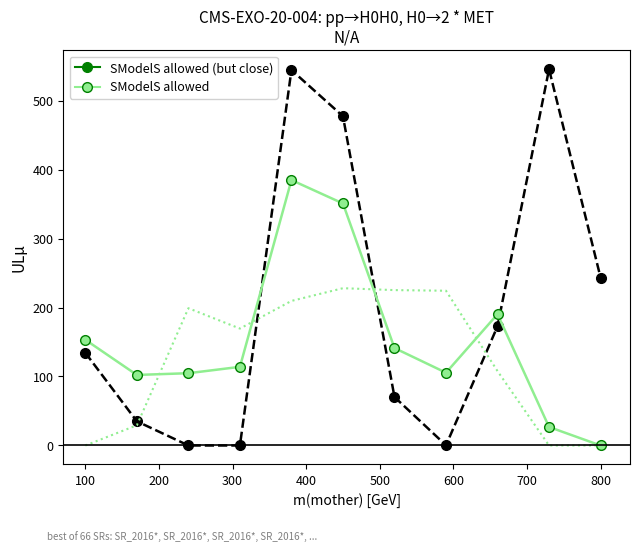

Rank the series at 200 from highest to lowest value.

SModelS allowed, SModelS allowed (but close)